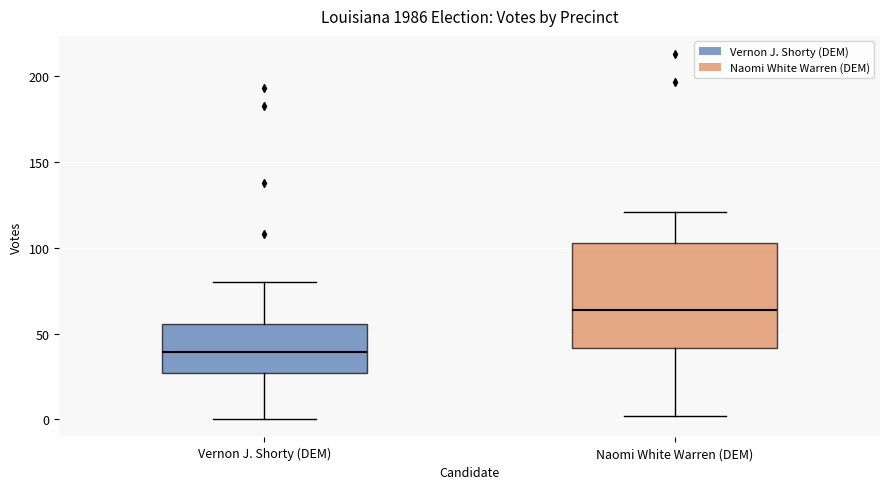

Which box is the tallest, from its lower edge to its upper edge?

Naomi White Warren (DEM)